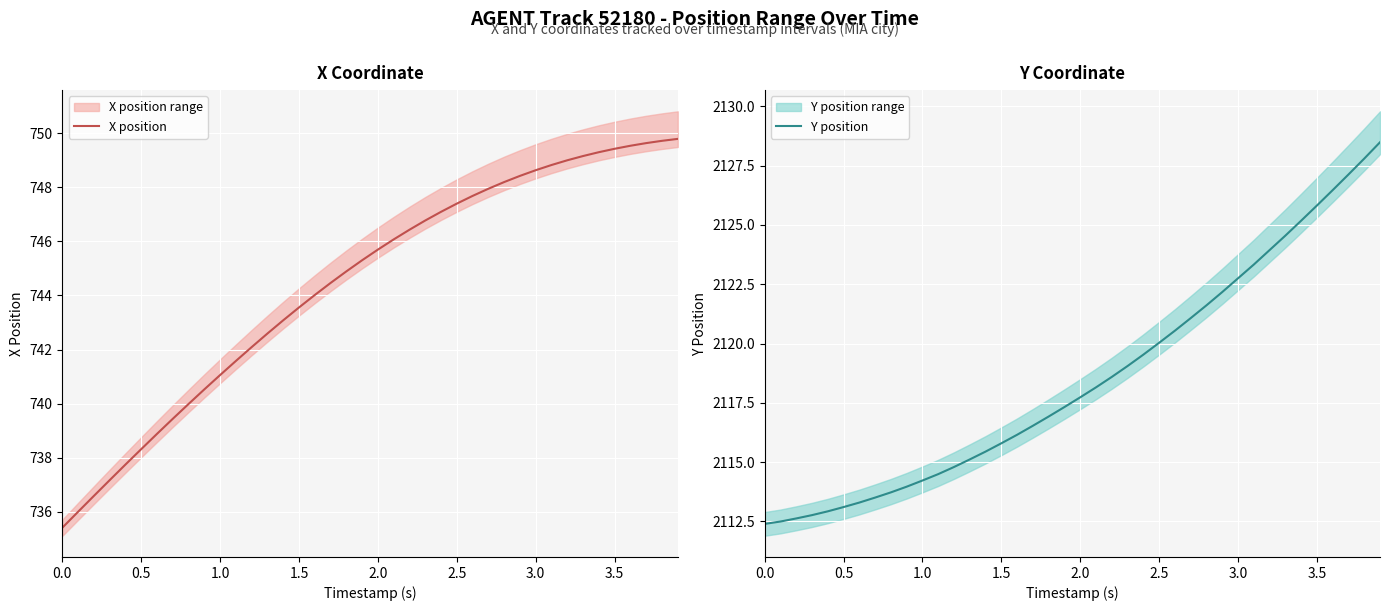

What is the value of the Y position point at the 25th from the left?

2119.5